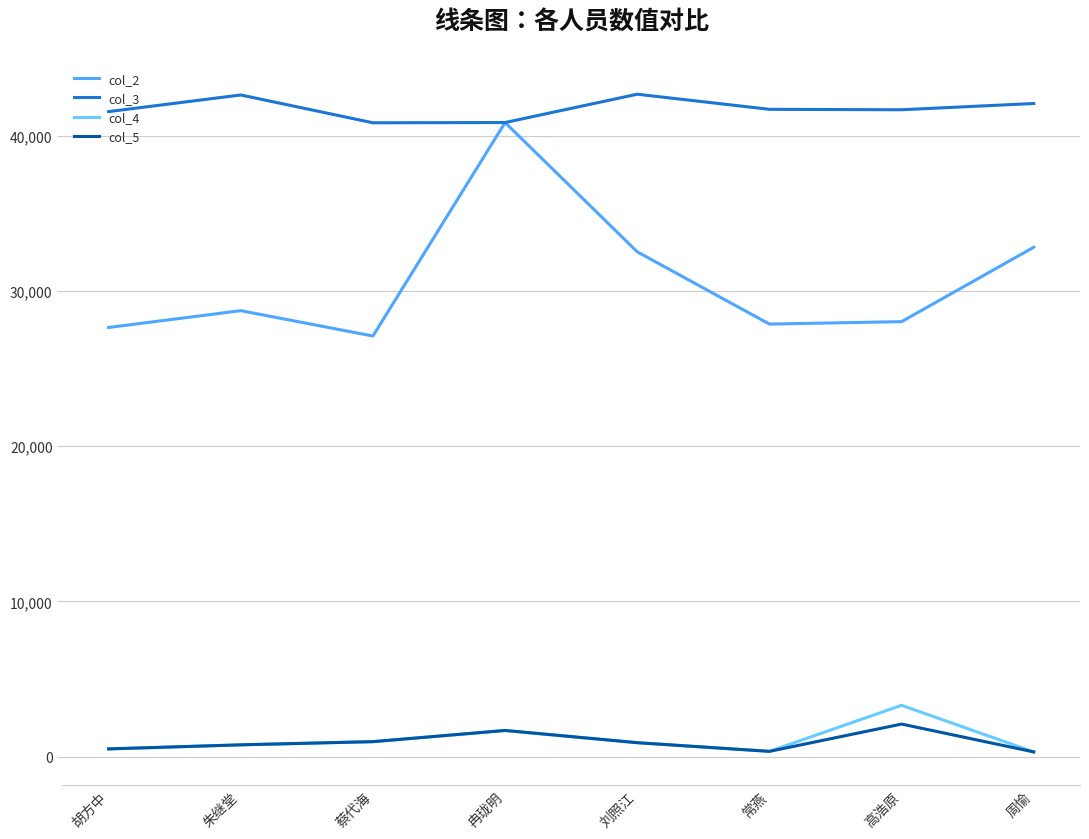

True or false: col_3 and col_5 intersect in this chart.

False